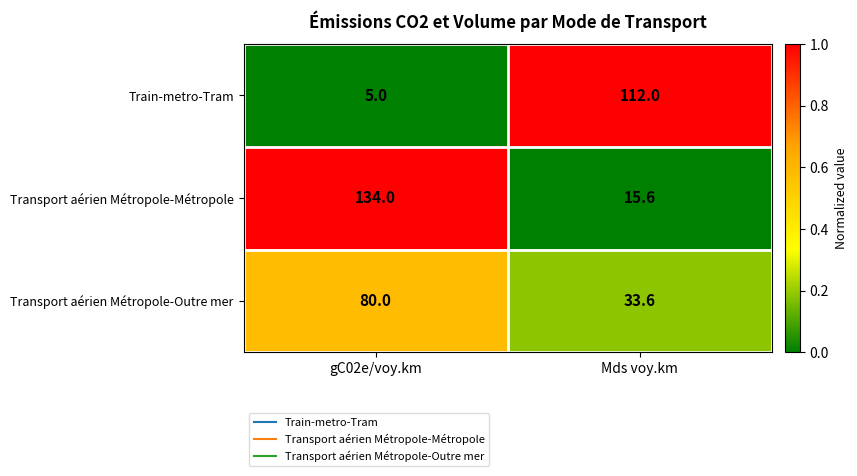

Between gC02e/voy.km and Mds voy.km, which series saw the biggest shift?

Transport aérien Métropole-Métropole